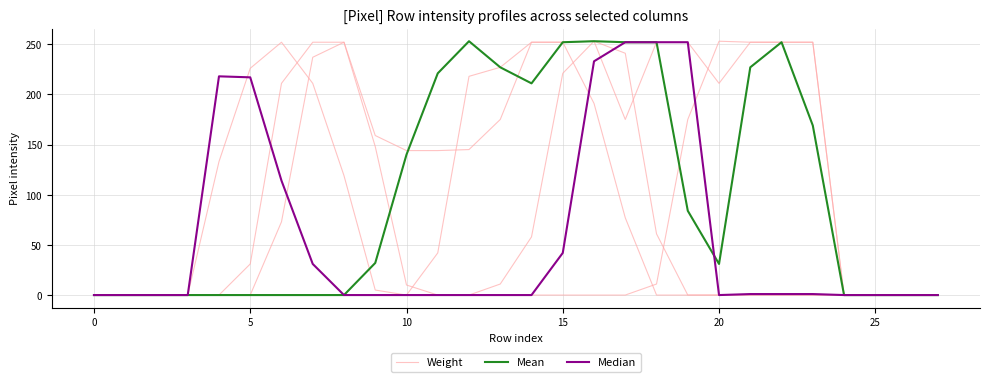

Reading left to right, list all the values displayed in this chart.

Weight: 0	0	0	0	0	0	0	0	0	0	0	42	218	227	252	252	253	175	252	252	211	252	252	252	0	0	0	0
Mean: 0	0	0	0	0	0	0	0	0	32	140	221	253	227	211	252	253	252	252	84	31	227	252	169	0	0	0	0
Median: 0	0	0	0	218	217	114	31	0	0	0	0	0	0	0	42	233	252	252	252	0	1	1	1	0	0	0	0